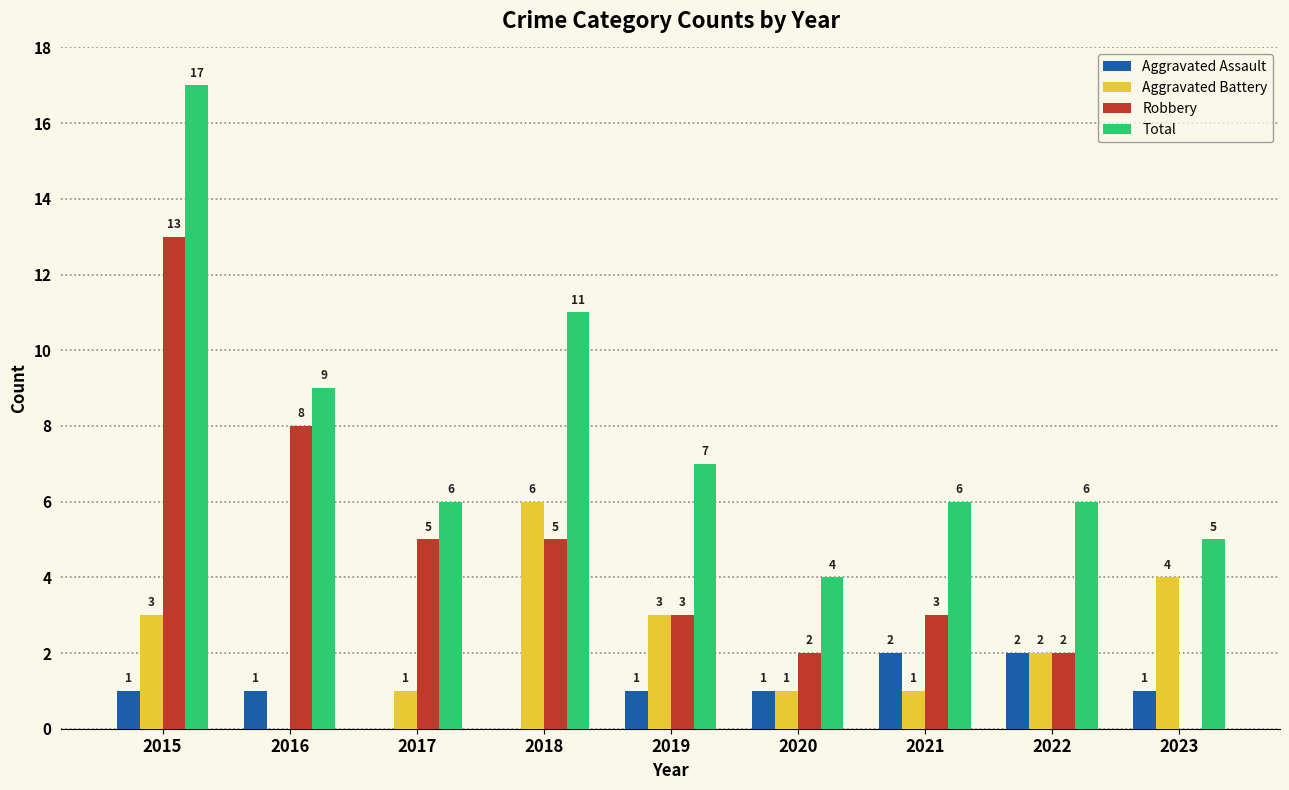

Is it true that Aggravated Battery equals -3 at 2016?

False